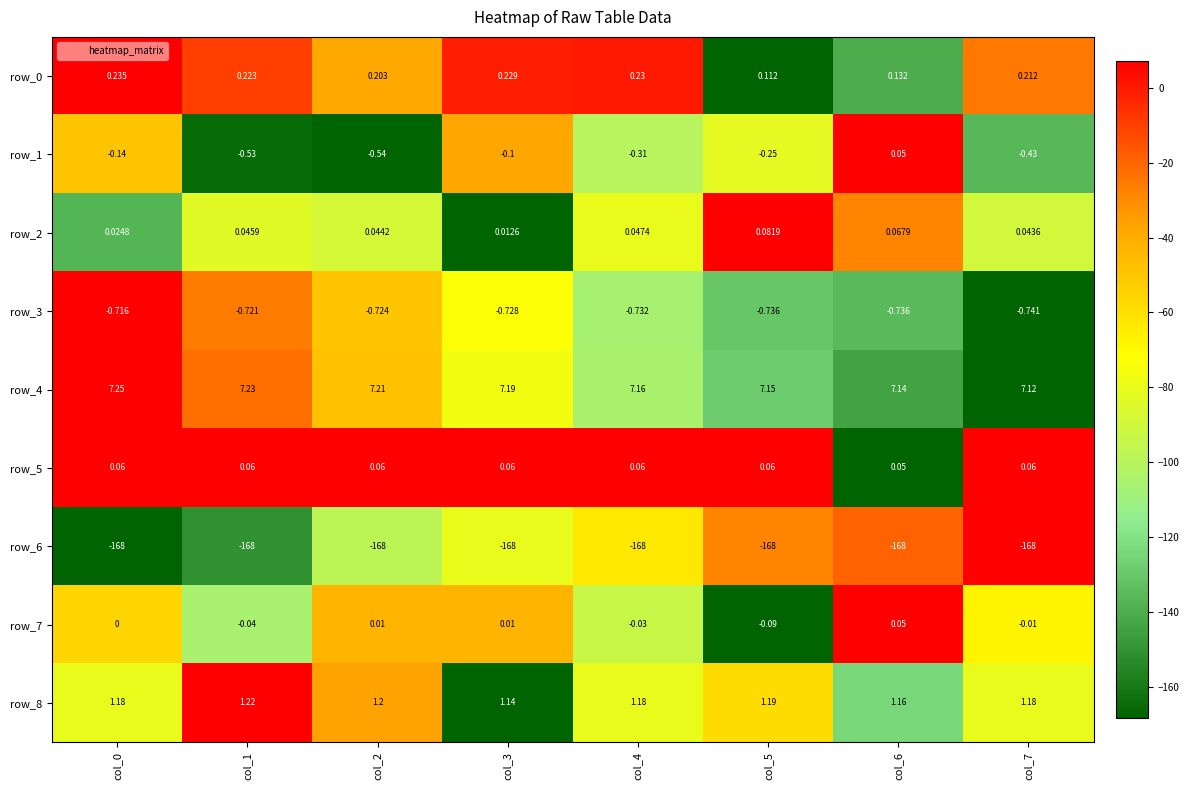

Is the value of row_8 at col_1 greater than the value of row_5 at col_4?

Yes